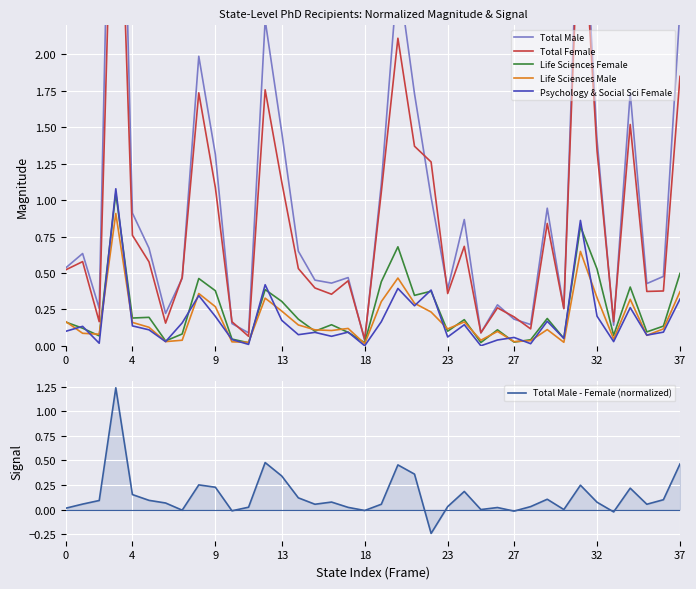

True or false: Total Male and Total Male - Female (normalized) cross at least once.

False